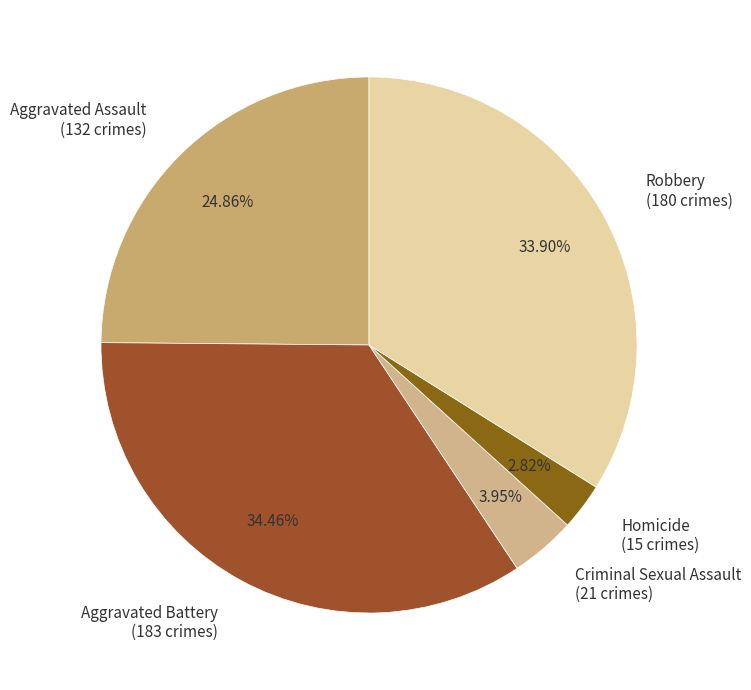

What percentage is NOT represented by Aggravated Assault?

75.1%